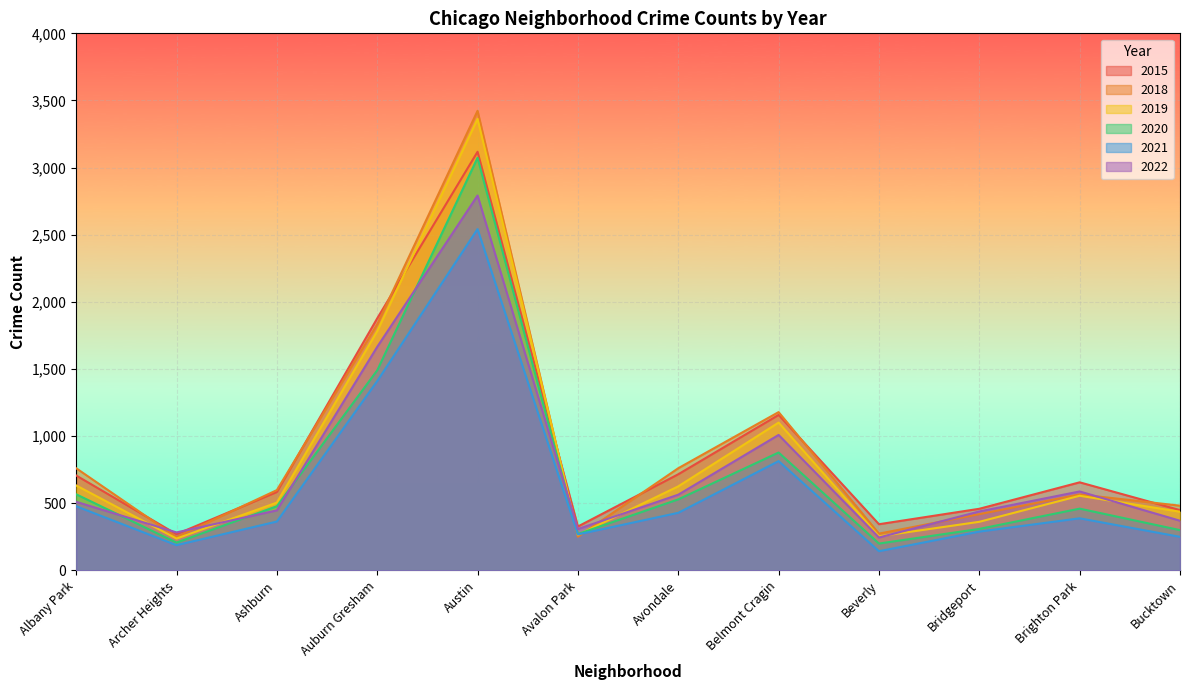

What position from the right is Auburn Gresham?

9